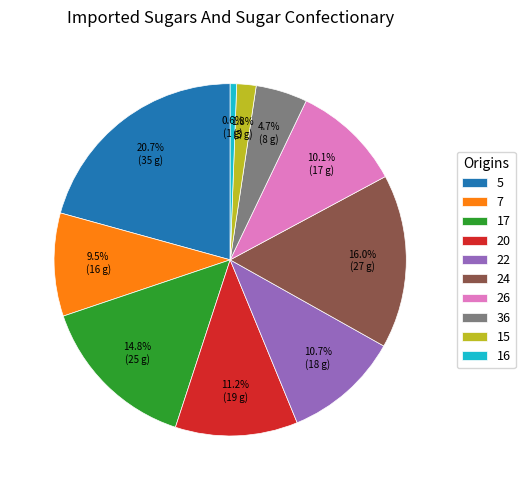

Which category has the biggest portion of the pie?

5